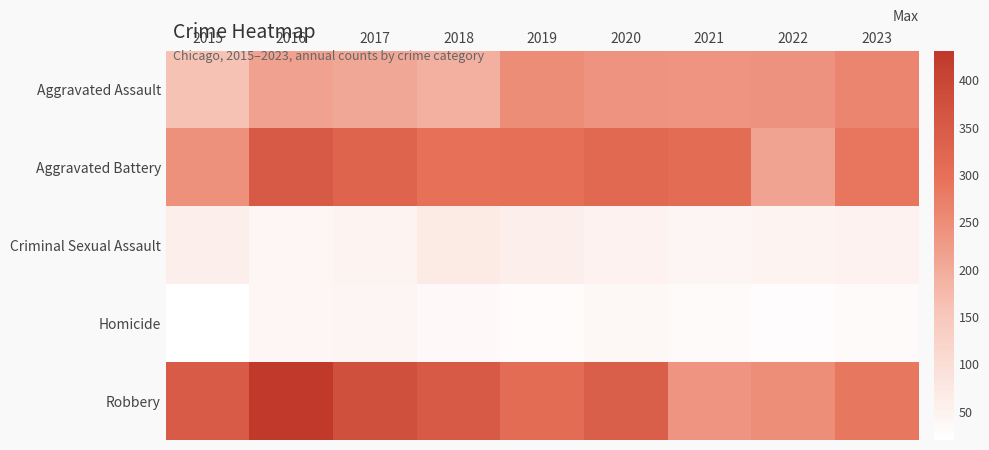

Which series has the widest spread of values?

Robbery